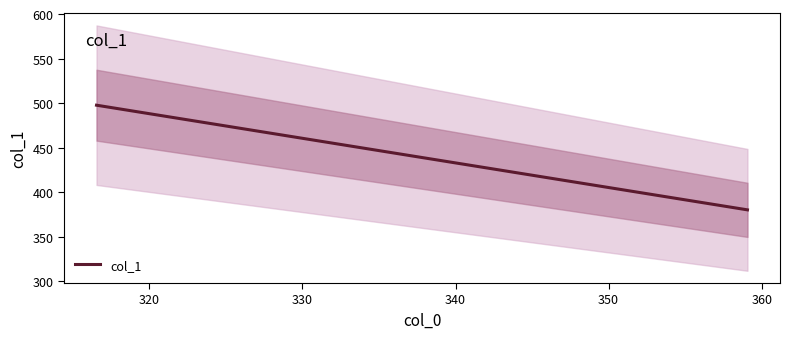

How many data points are less than 450?

3